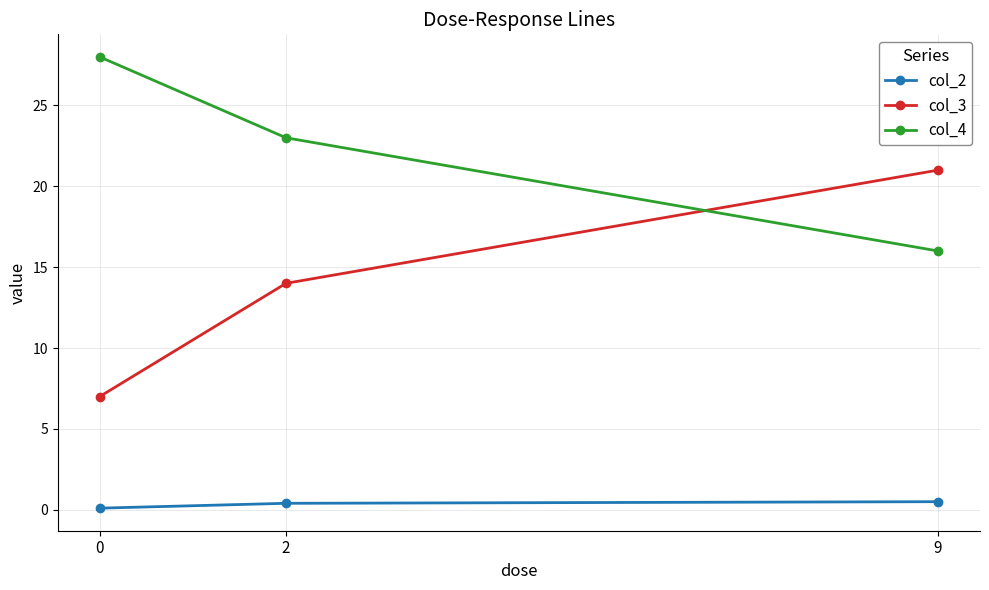

Which series has the largest total across all categories?

col_4